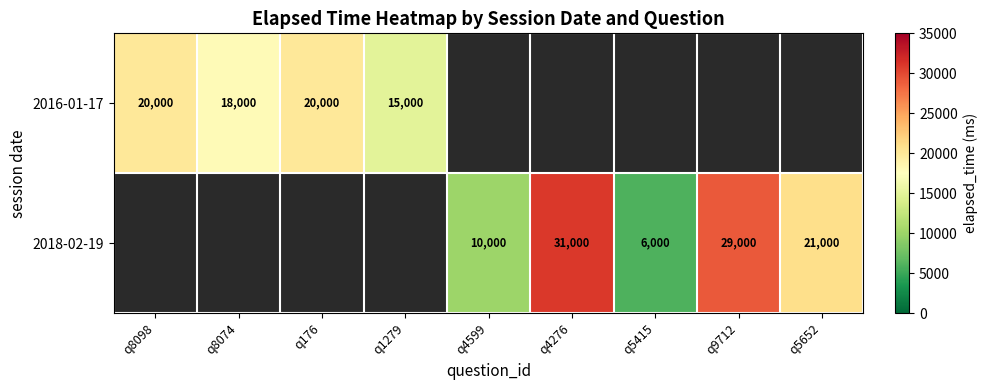

What is the smallest value displayed?

6000.0